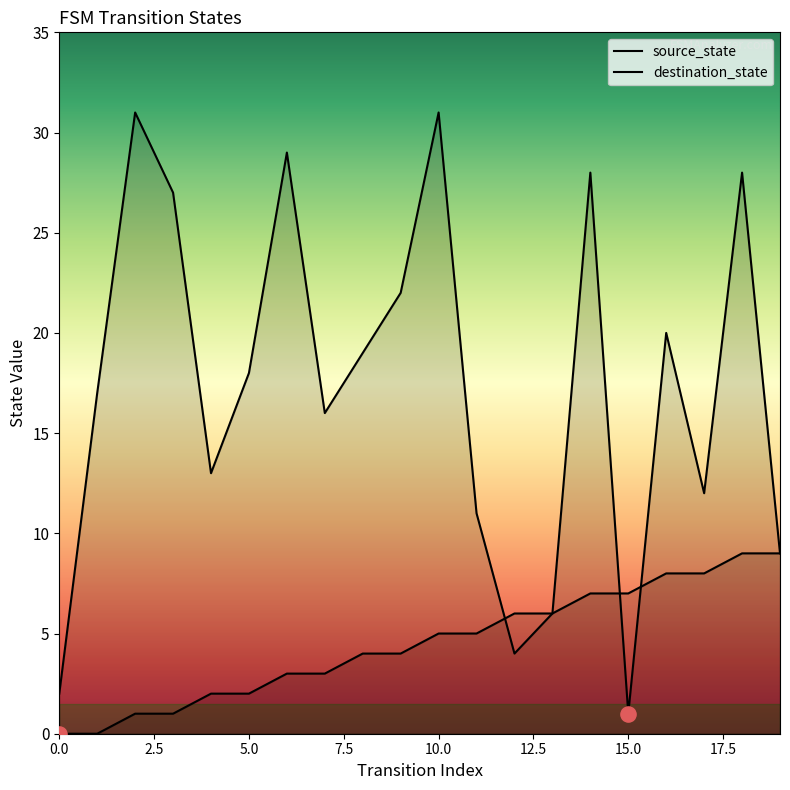

At which category is the sum across all series the highest?

18